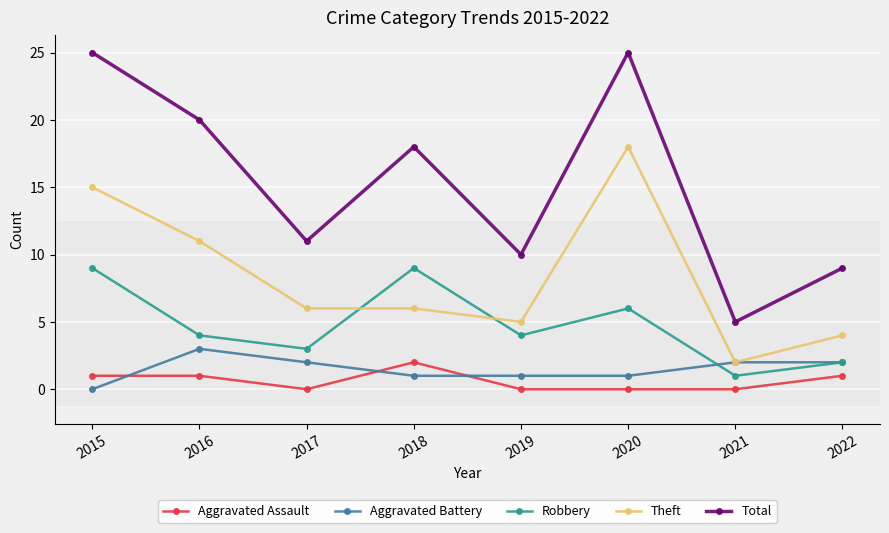

True or false: Aggravated Battery has more than 0 points higher than both neighbors.

True